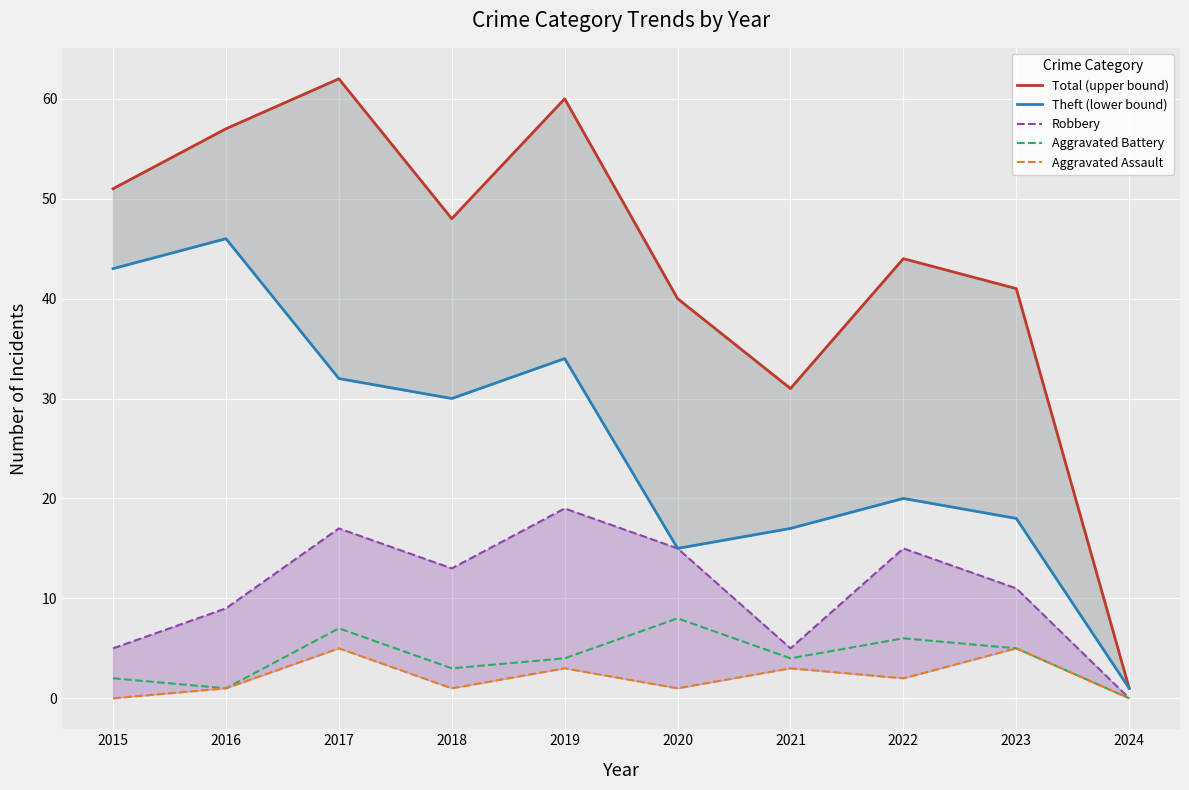

What is the average value of the Robbery series?

11